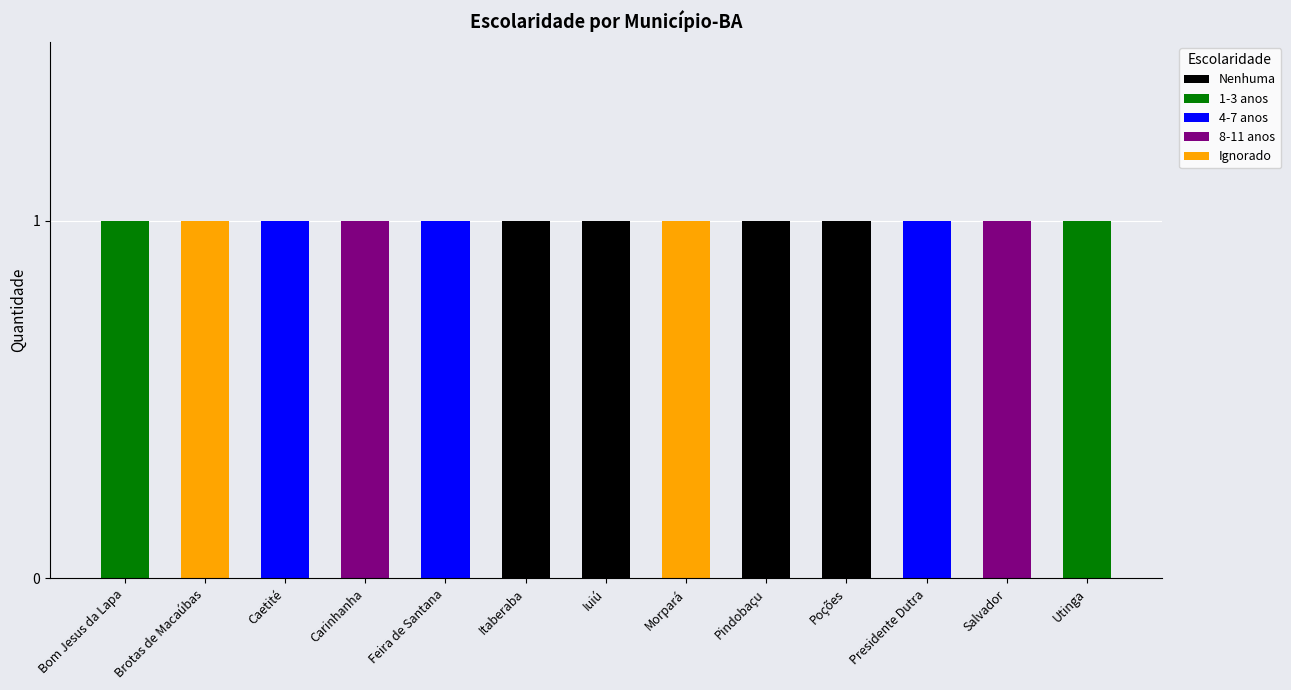

The Nenhuma series shows -1 at Carinhanha. True or false?

False